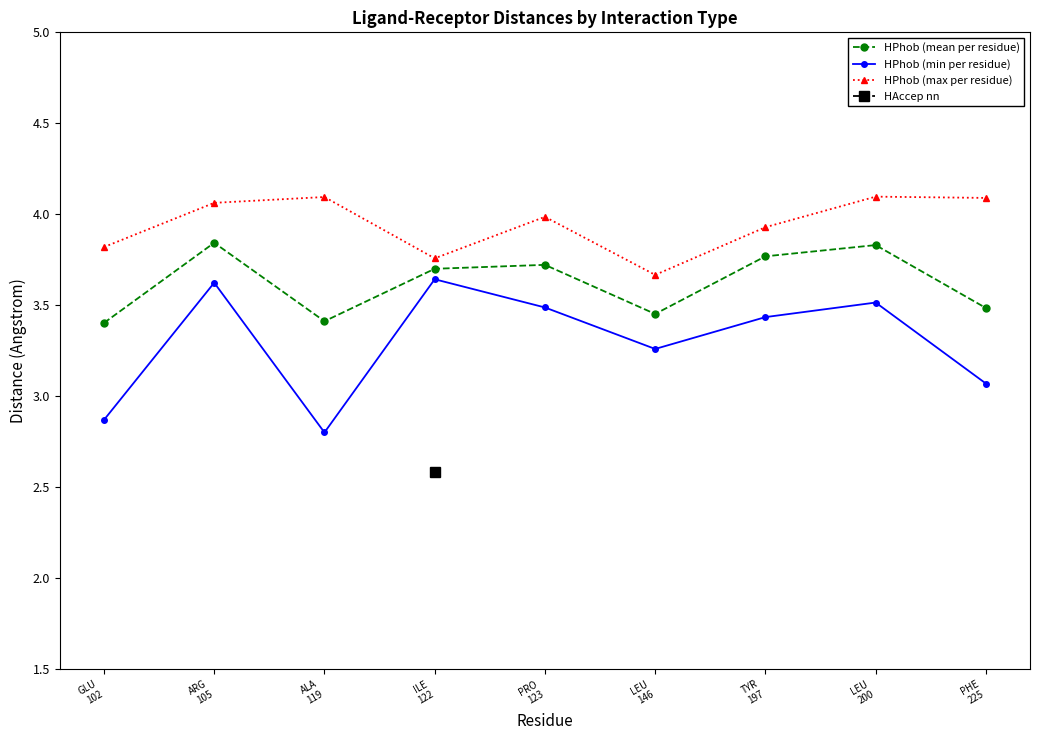

What is the approximate value of HPhob (mean per residue) at LEU
200?

3.8